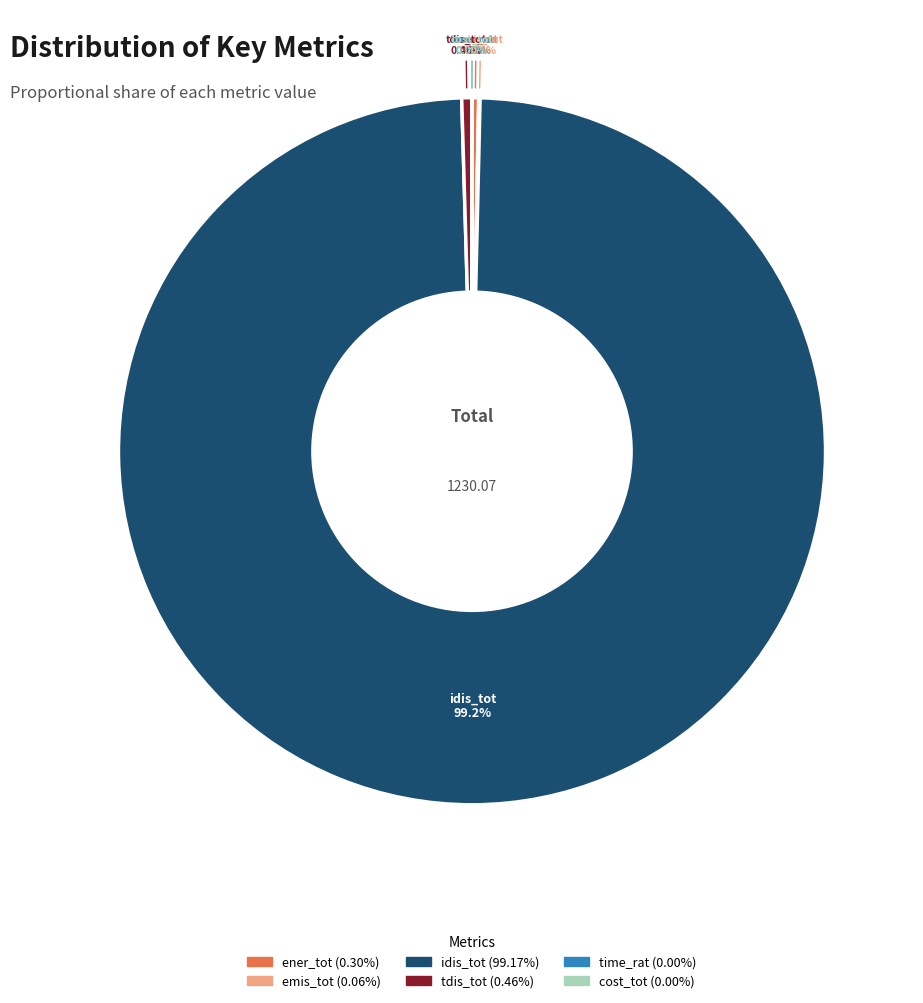

Does any single category account for the majority?

Yes